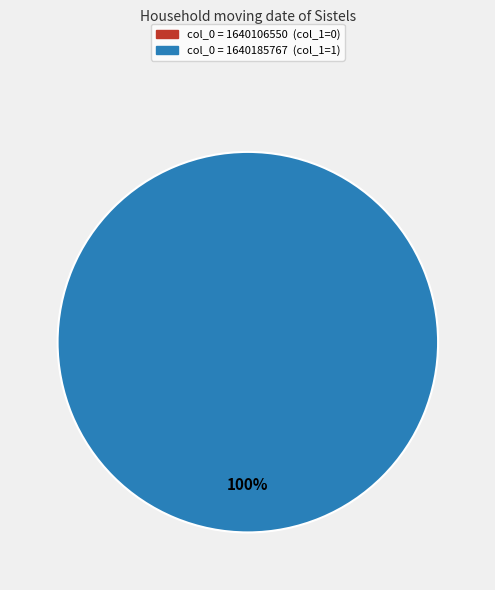

The col_0=1640106550 slice represents 10% of the pie. True or false?

False